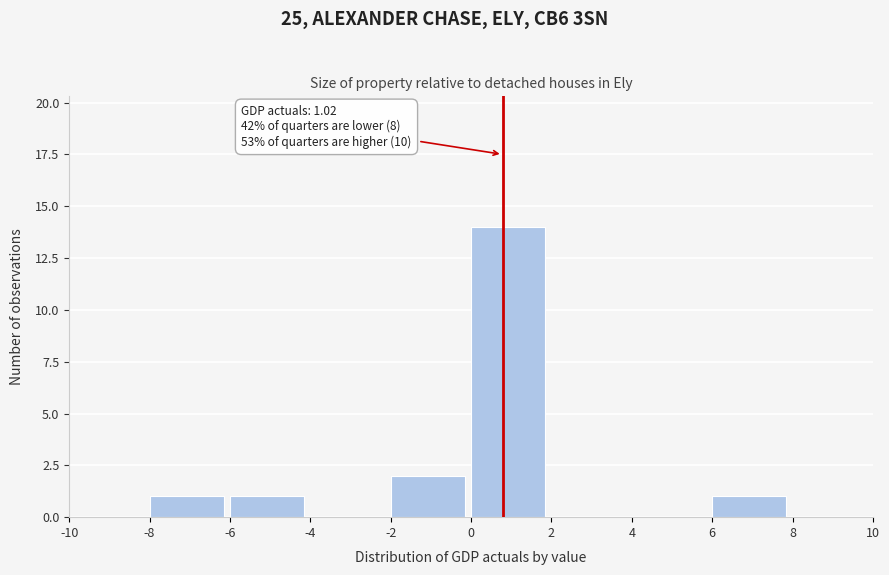

Over which range of the x-axis is the bar tallest?

0 to 2